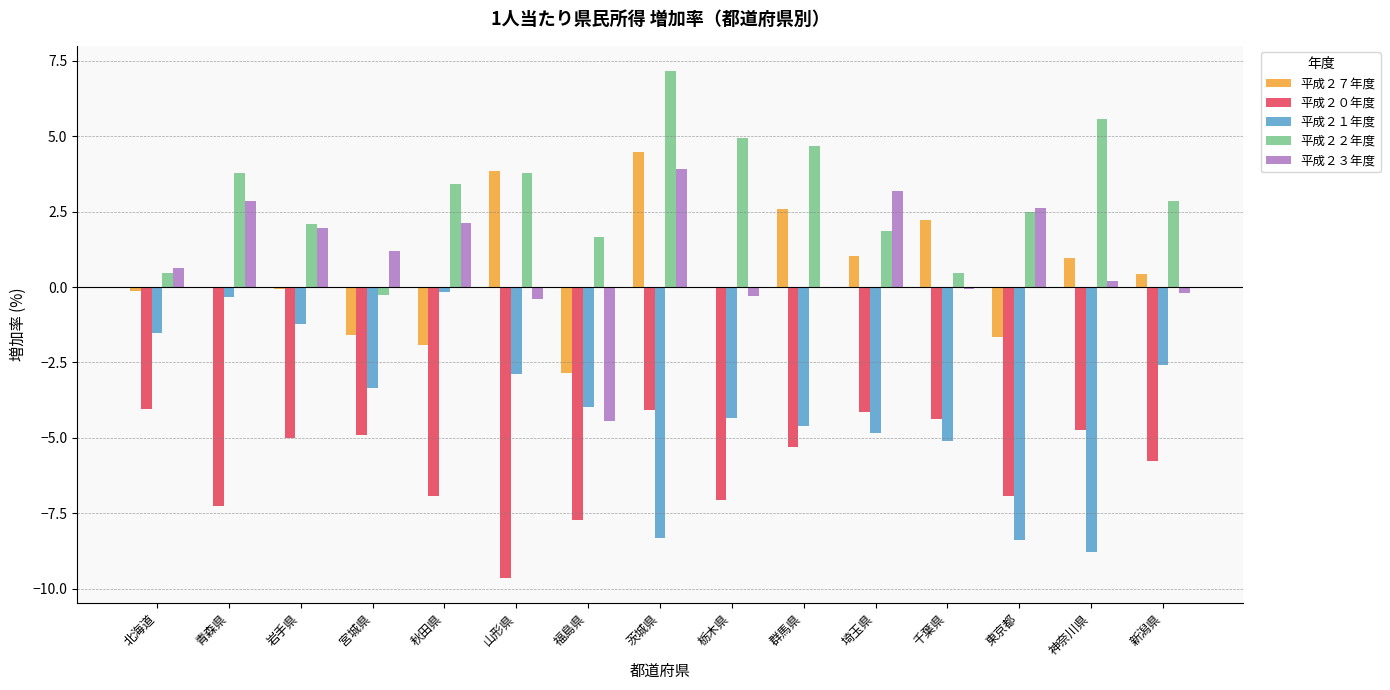

Which series has the largest total across all categories?

平成２２年度